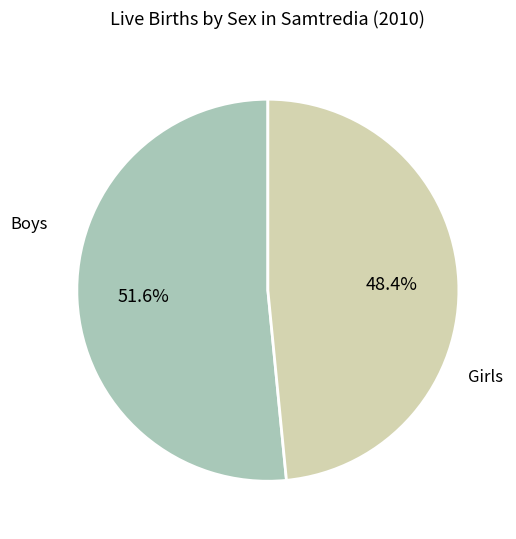

Is there any slice that represents more than half of the pie?

Yes